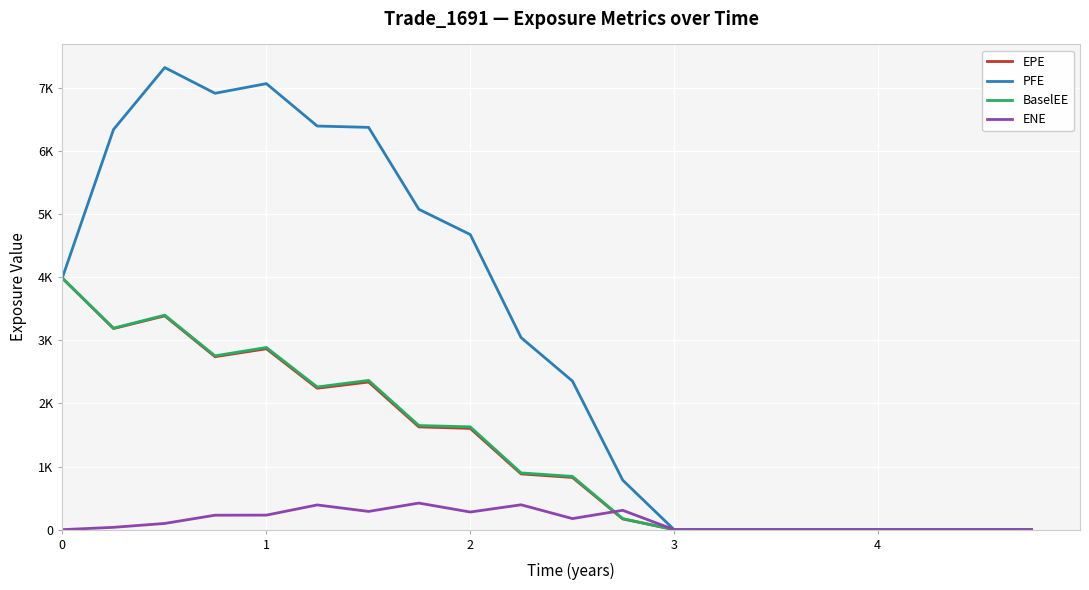

What are all the series names shown in the legend?

EPE, PFE, BaselEE, ENE